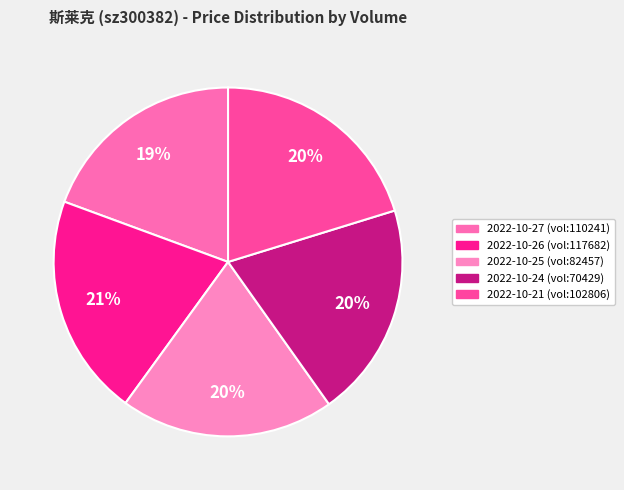

Which category has the biggest portion of the pie?

117682